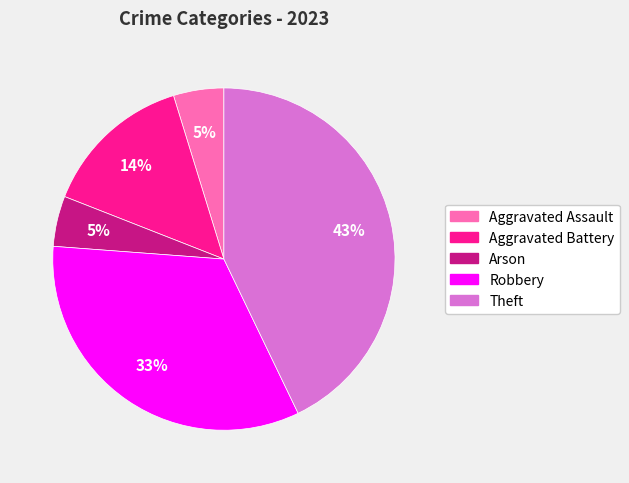

Does Theft account for over 50% of the chart?

No